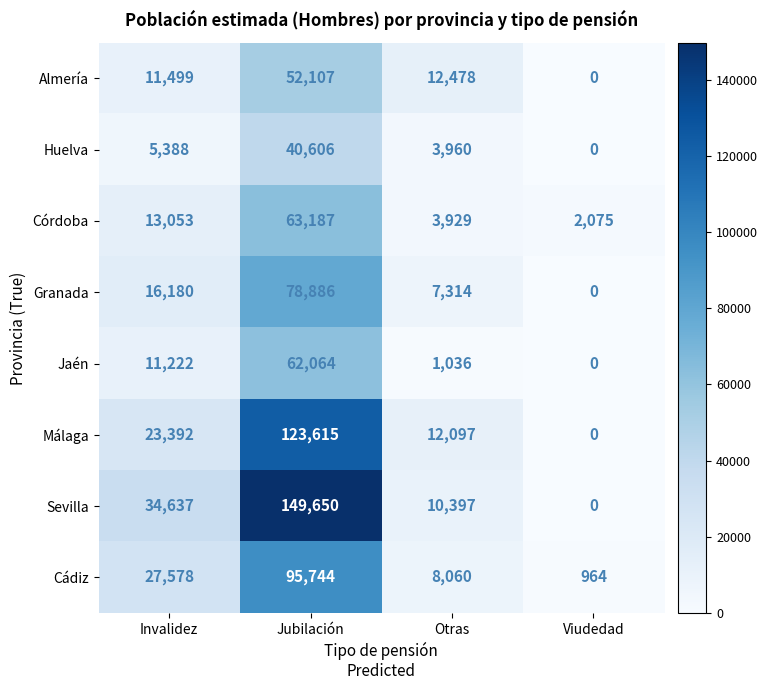

At which label is Sevilla closest to 74825?

Invalidez